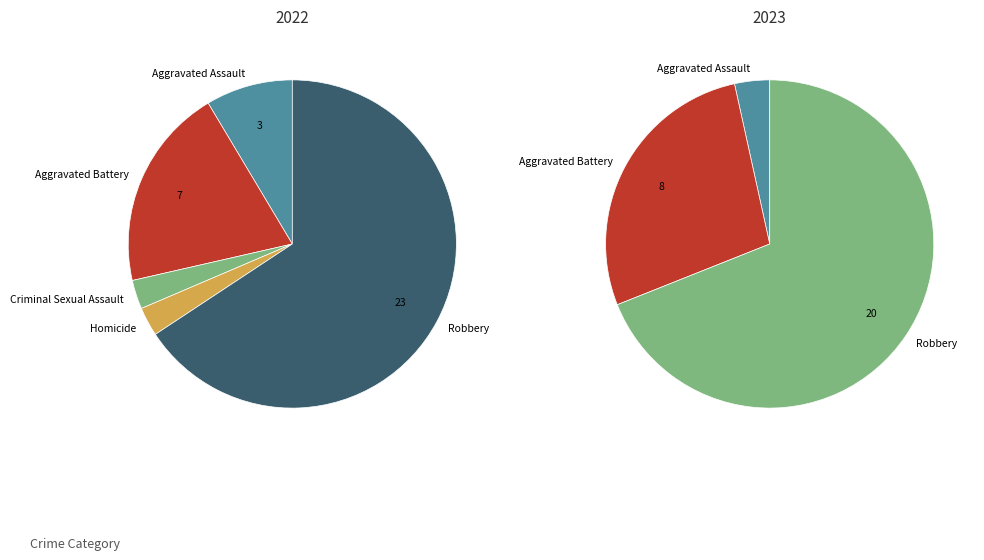

Which category has the biggest portion of the pie?

Robbery